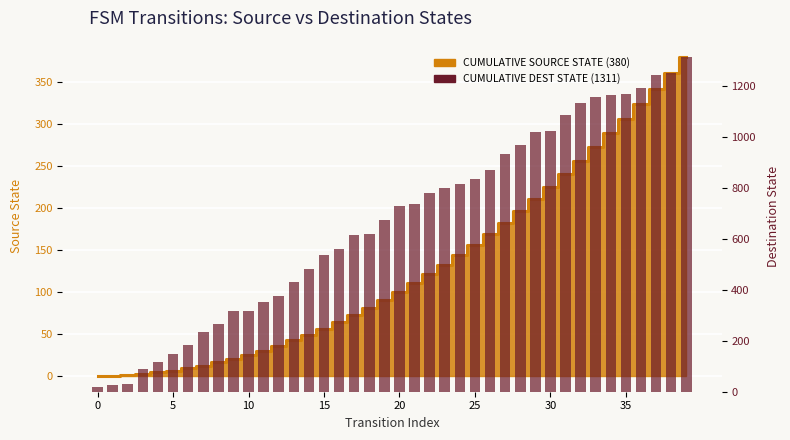

Which has a higher value, 26 or 34?

34